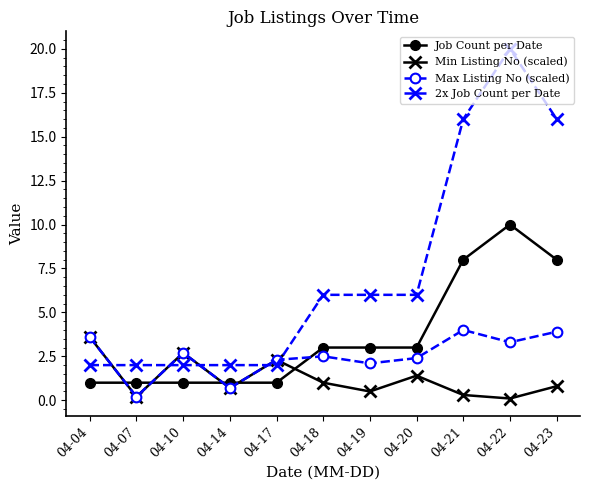

Which category has the highest value across all series?

04-22